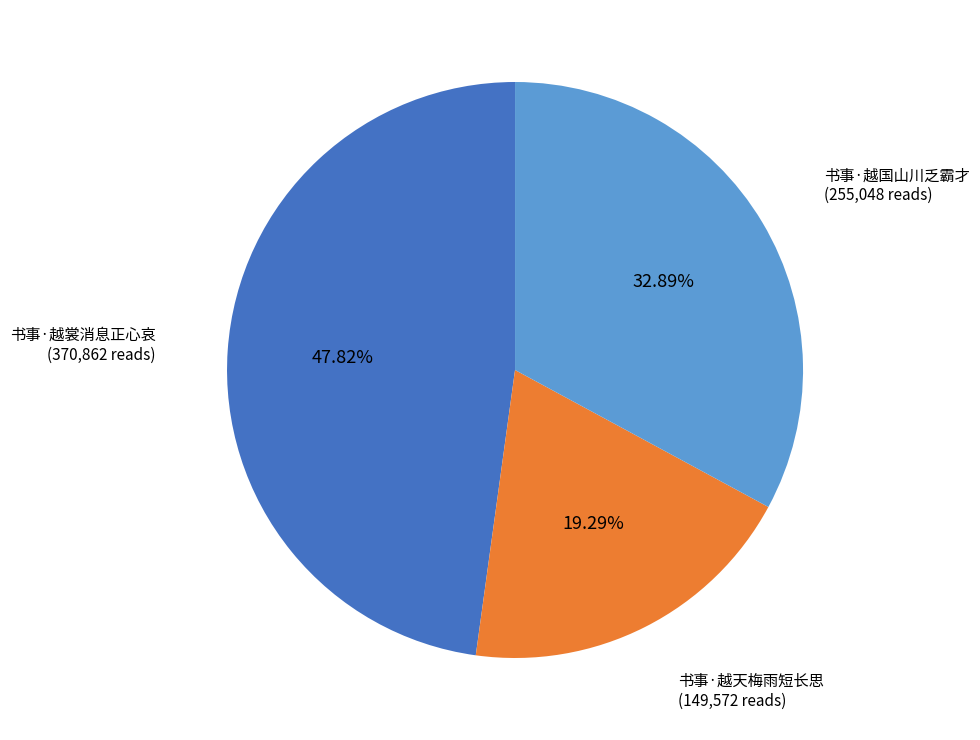

To the nearest percent, what is the combined percentage of 书事·越国山川乏霸才 and 书事·越裳消息正心哀?

81%